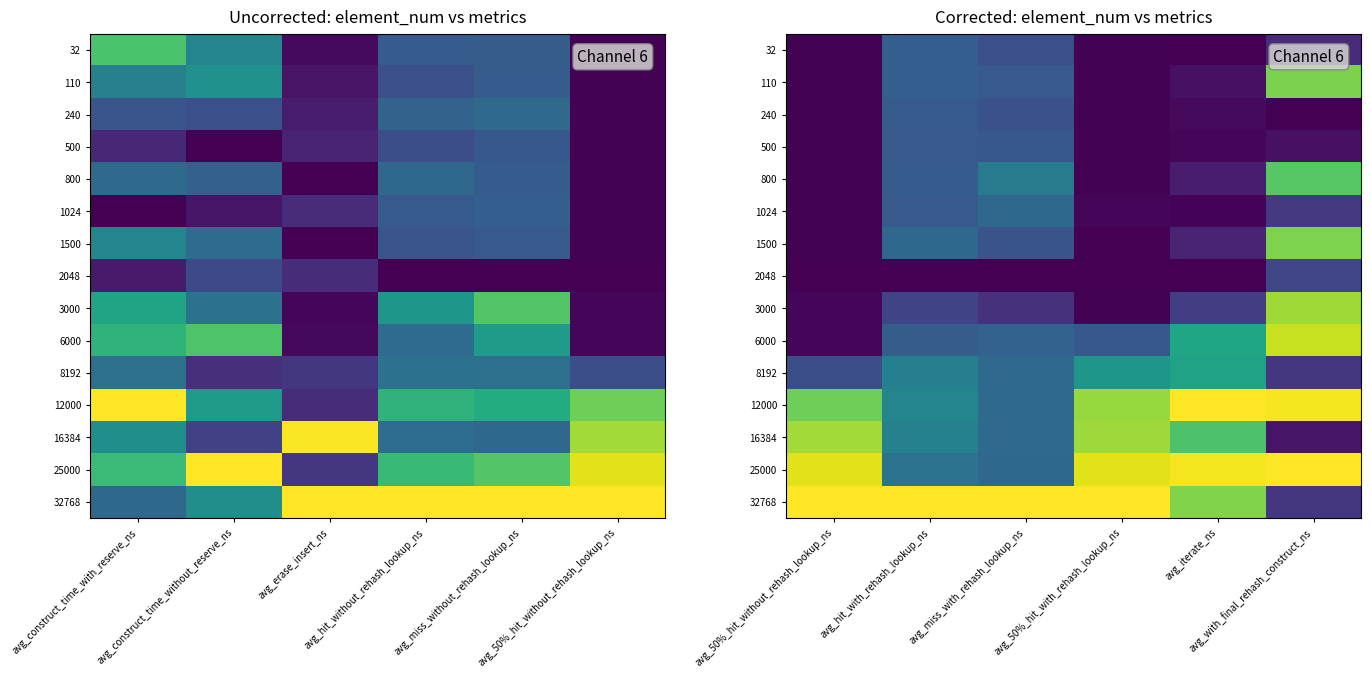

What is the greatest value displayed?

1.0